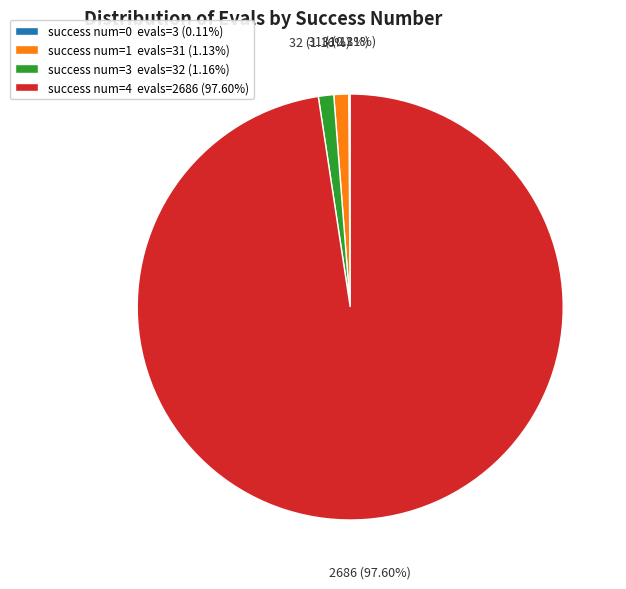

Is success num=4 evals=2686 (97.60%) the majority of the pie?

Yes